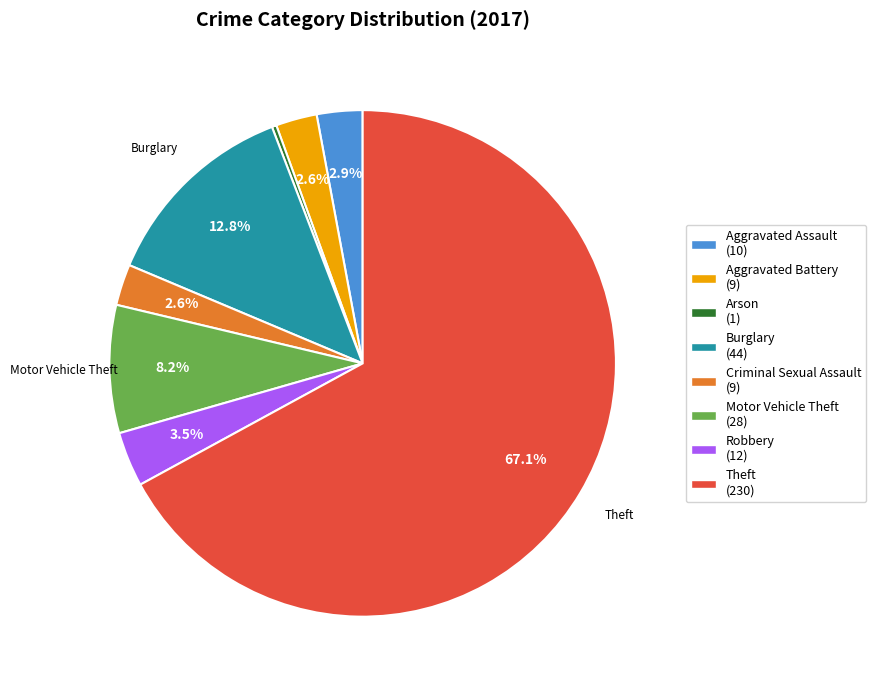

Is it true that Motor Vehicle Theft is 8% of the pie?

True